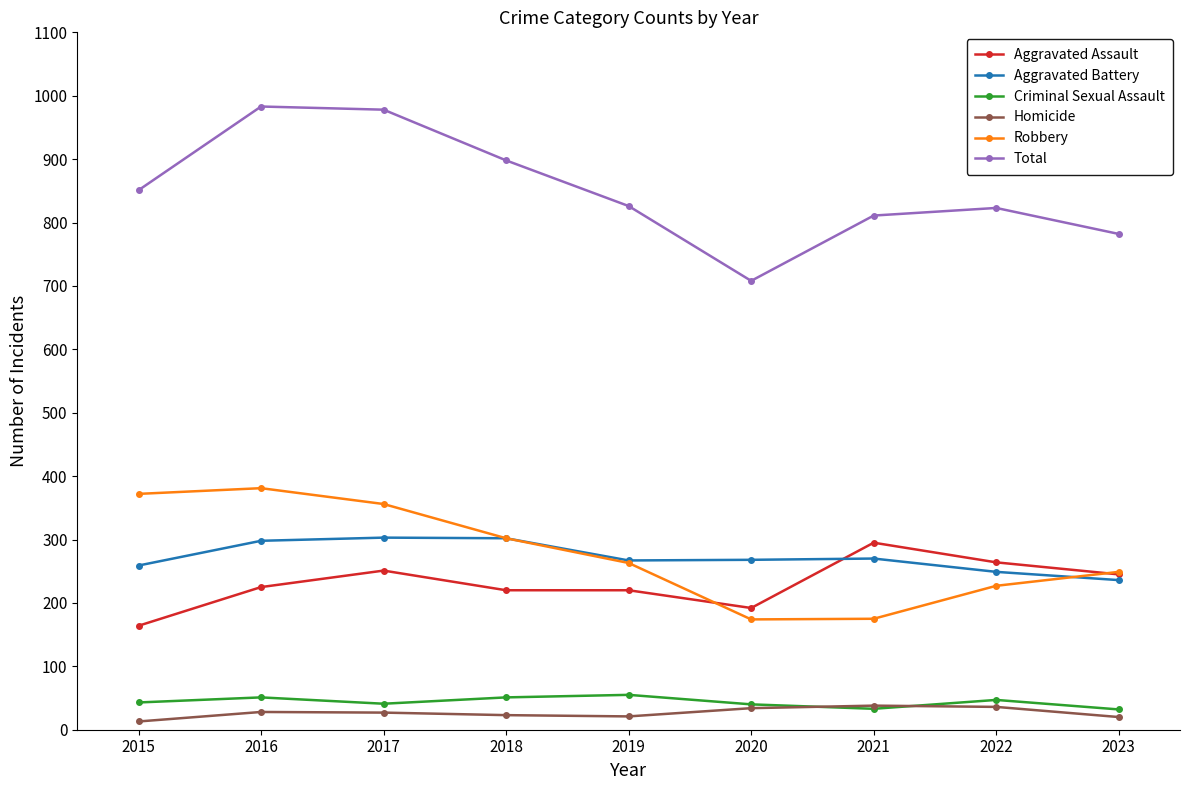

True or false: Aggravated Battery has more than 0 interior local peaks.

True